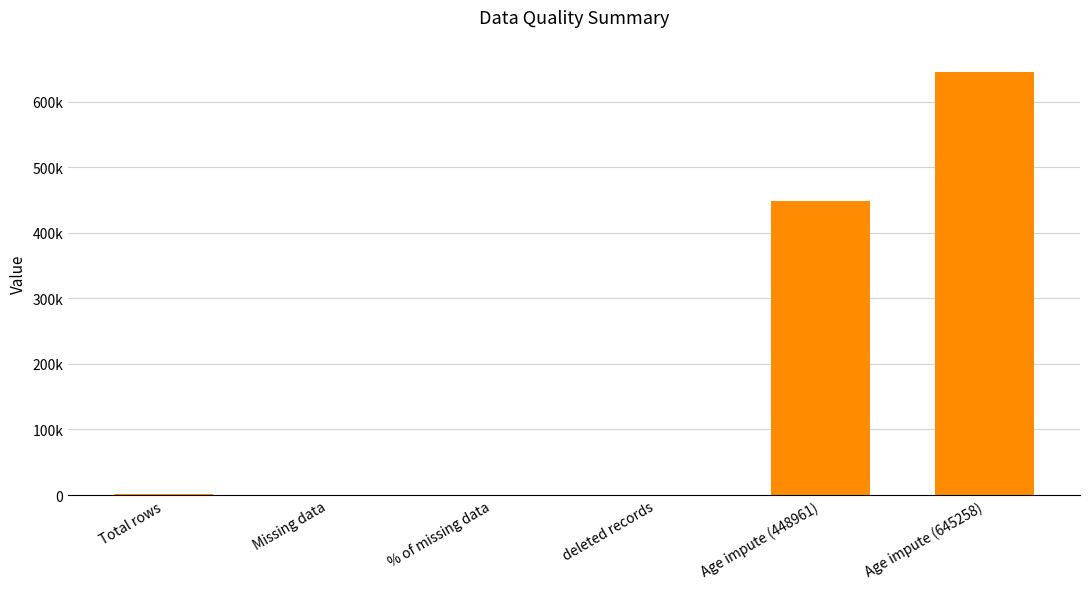

Reading left to right, what are all the values shown in this chart?

1000.0	21.0	0.0	0.0	448961.0	645258.0